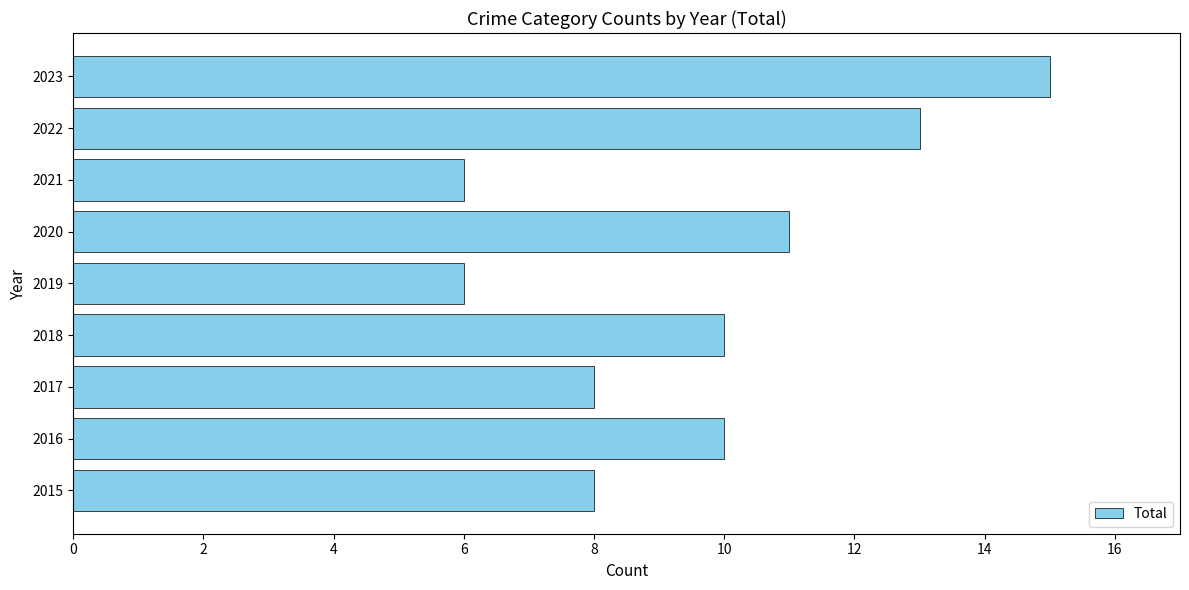

Read the value at 2019.

6